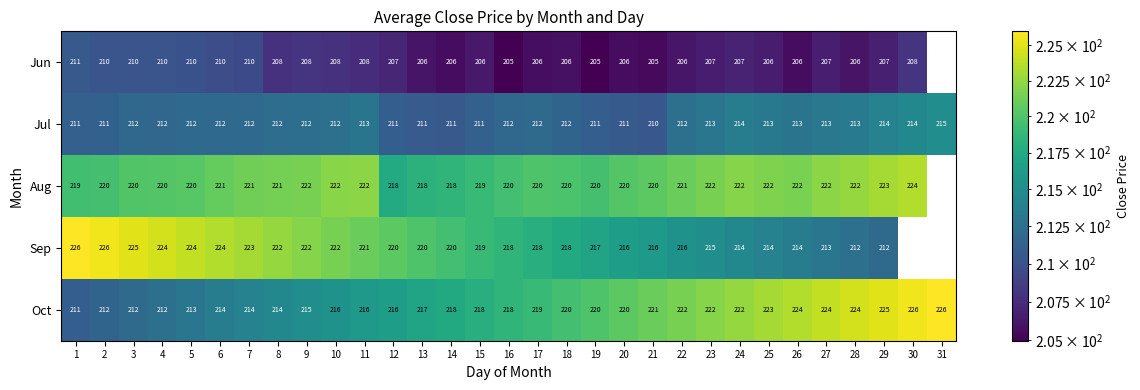

What is the approximate value of Oct at 21?

221.0